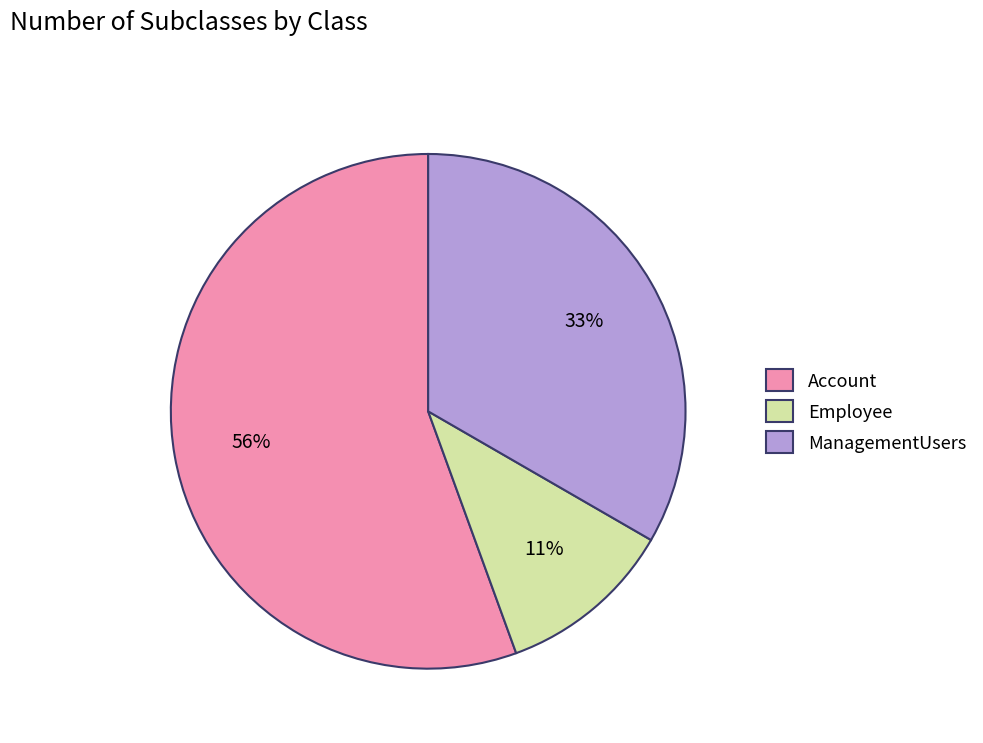

The Account slice represents 56% of the pie. True or false?

True